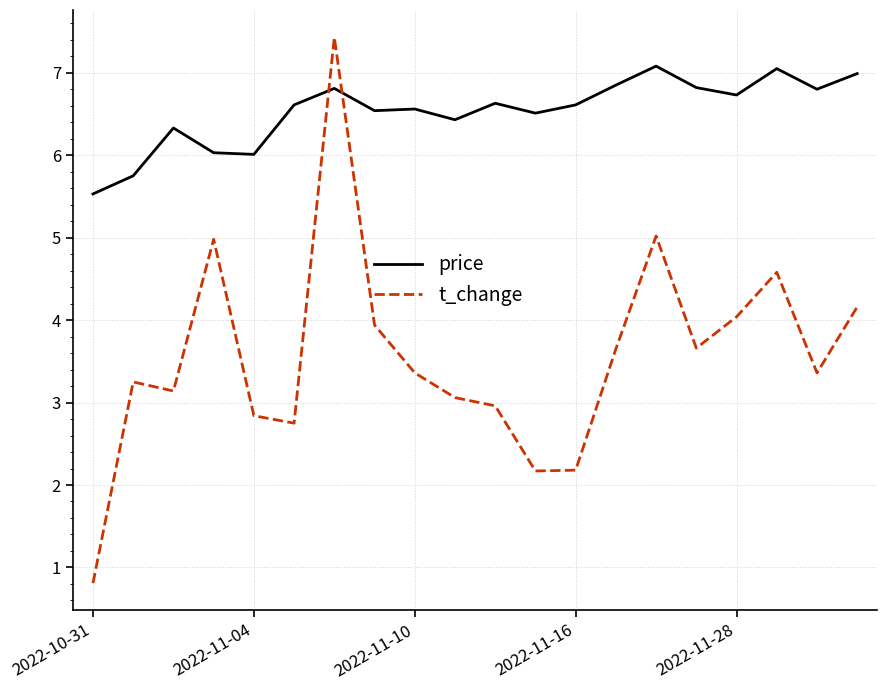

Which series has the widest spread of values?

t_change